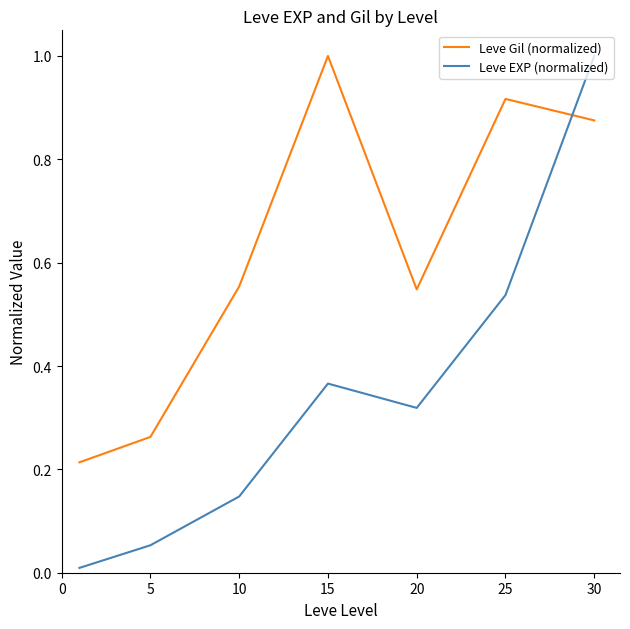

What is the difference between the maximum and minimum values in the Leve Gil (normalized) series?

0.8